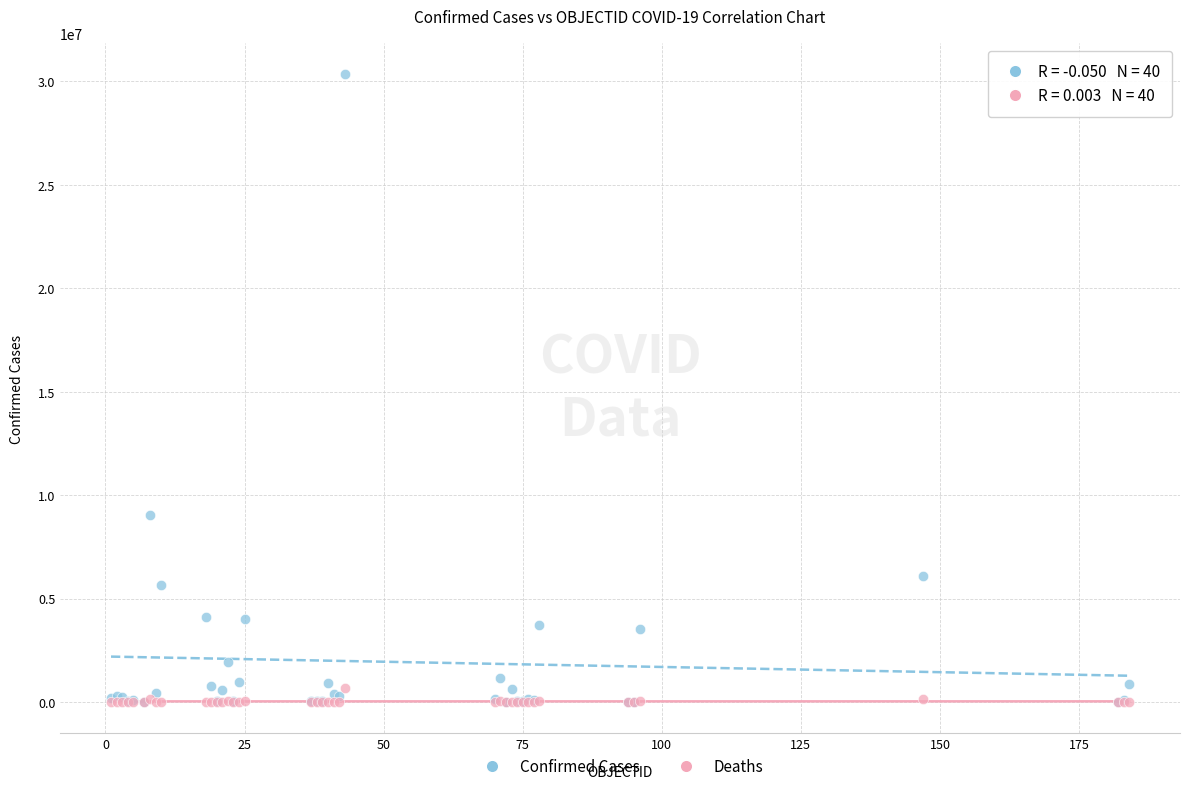

Across all series, what Y value is closest to 15169358?

9060923